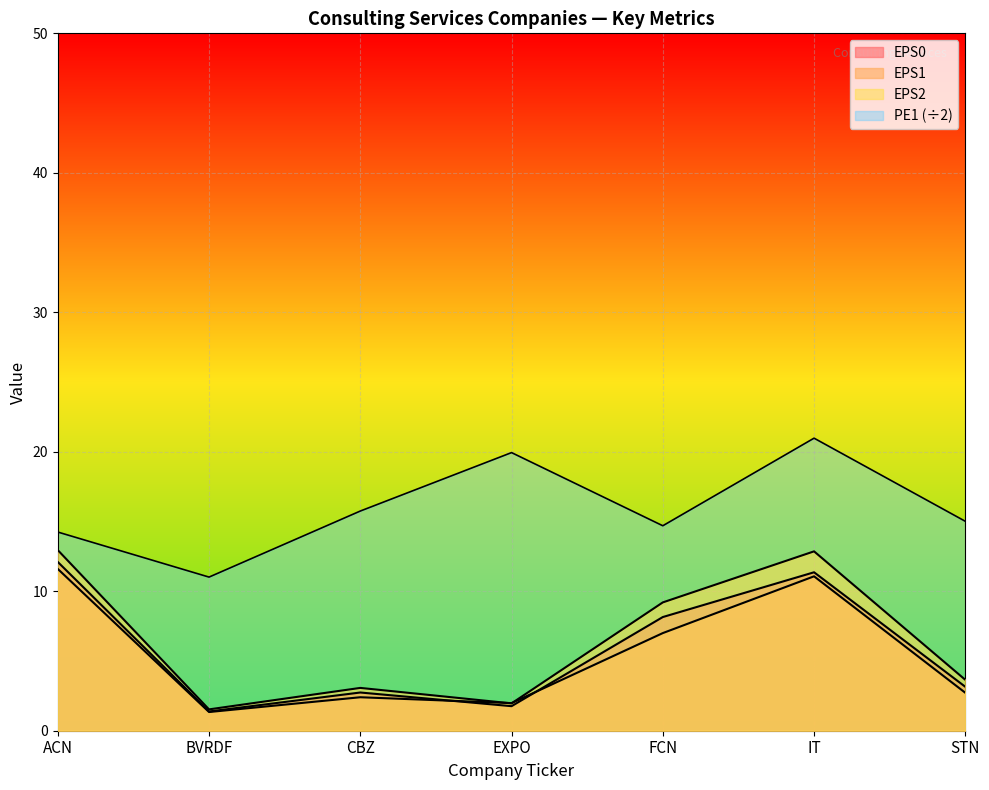

What is the difference between the maximum and minimum values in the EPS2 series?

11.4